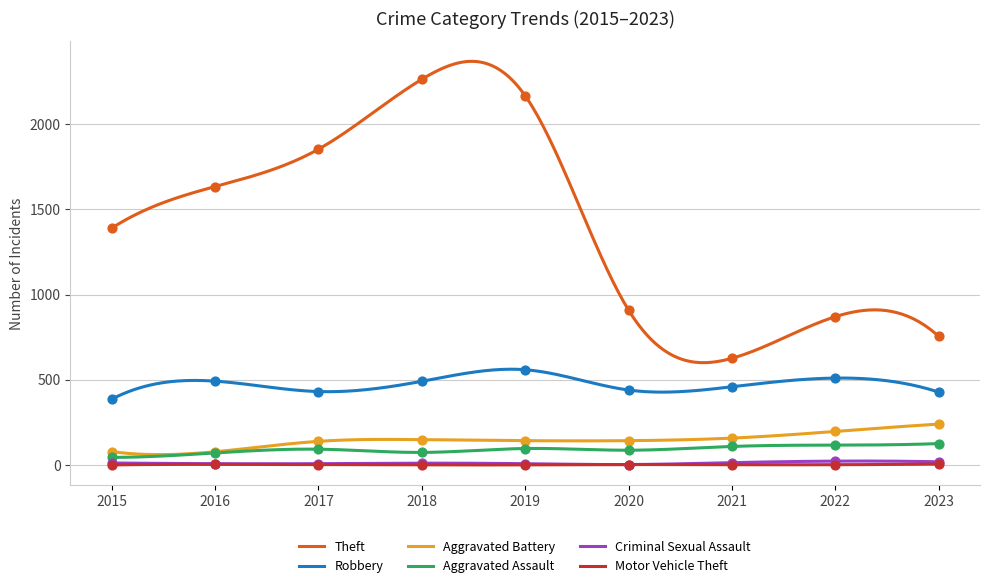

What are all the series names shown in the legend?

Theft, Robbery, Aggravated Battery, Aggravated Assault, Criminal Sexual Assault, Motor Vehicle Theft